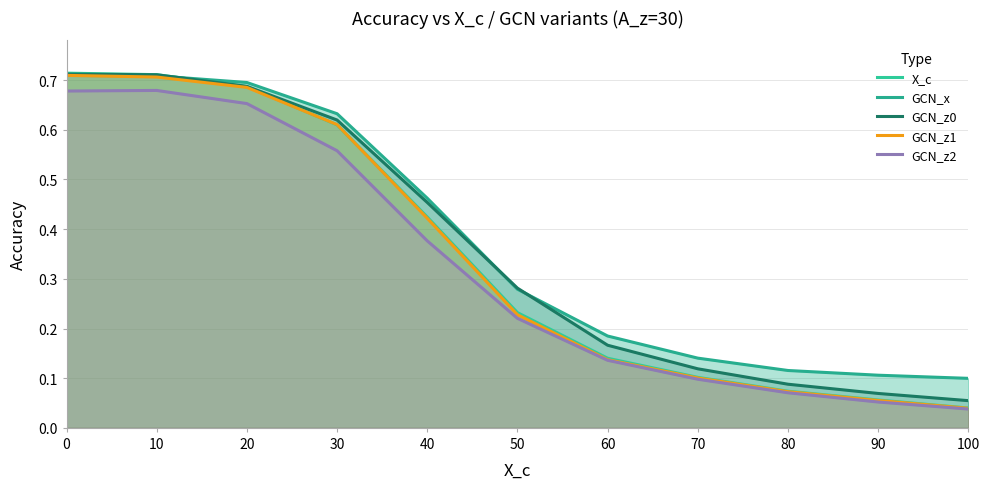

What is the difference between the maximum and minimum values in the GCN_z2 series?

0.6